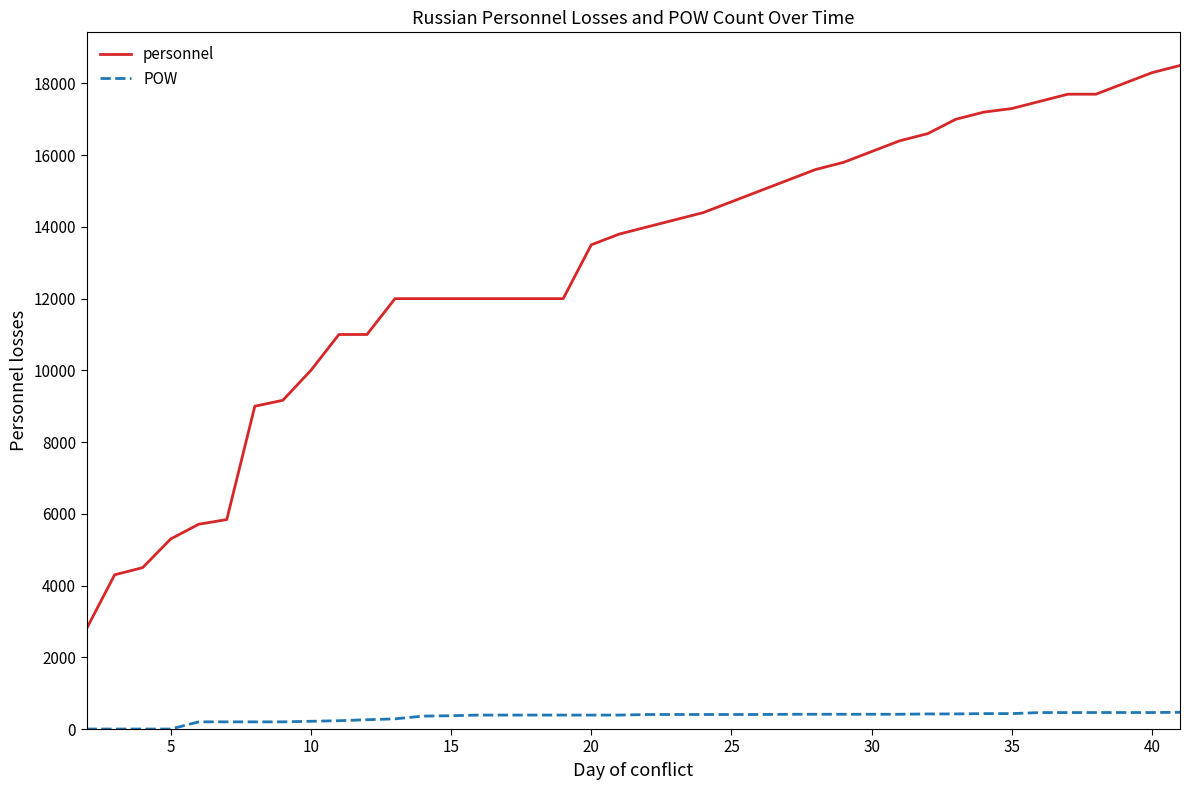

True or false: personnel and POW intersect in this chart.

False